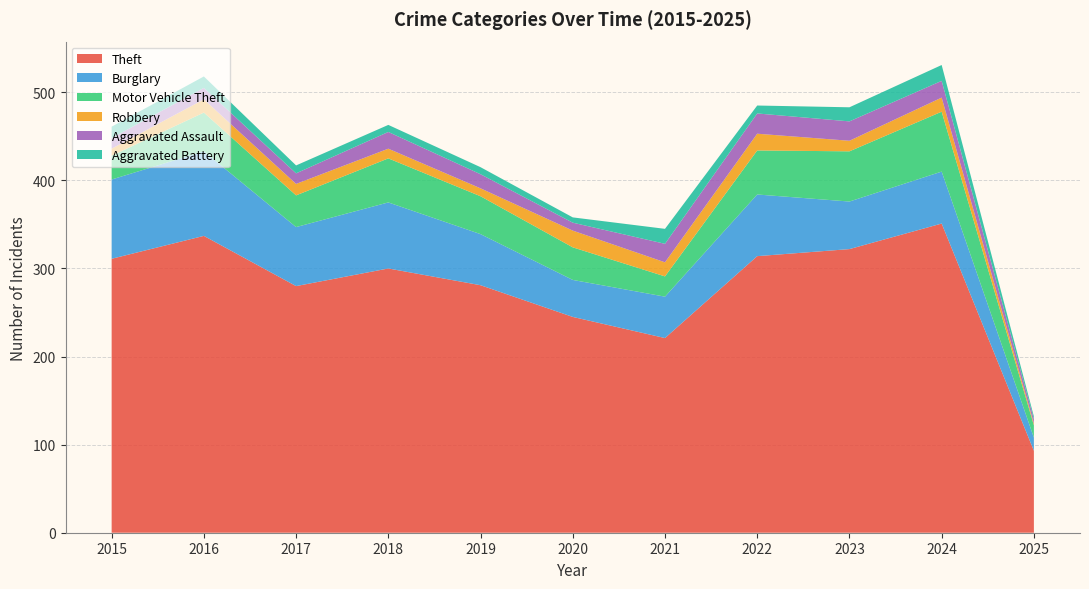

Reading left to right, transcribe all the data shown in this chart.

Theft: 2015=311	2016=337	2017=280	2018=300	2019=281	2020=245	2021=221	2022=314	2023=322	2024=351	2025=93
Burglary: 2015=90	2016=96	2017=67	2018=75	2019=58	2020=42	2021=47	2022=70	2023=54	2024=59	2025=15
Motor Vehicle Theft: 2015=27	2016=44	2017=36	2018=50	2019=43	2020=37	2021=23	2022=50	2023=57	2024=68	2025=14
Robbery: 2015=8	2016=15	2017=13	2018=11	2019=9	2020=19	2021=16	2022=19	2023=12	2024=16	2025=2
Aggravated Assault: 2015=12	2016=13	2017=12	2018=19	2019=16	2020=9	2021=21	2022=23	2023=22	2024=19	2025=5
Aggravated Battery: 2015=13	2016=13	2017=9	2018=8	2019=8	2020=6	2021=17	2022=9	2023=16	2024=18	2025=3